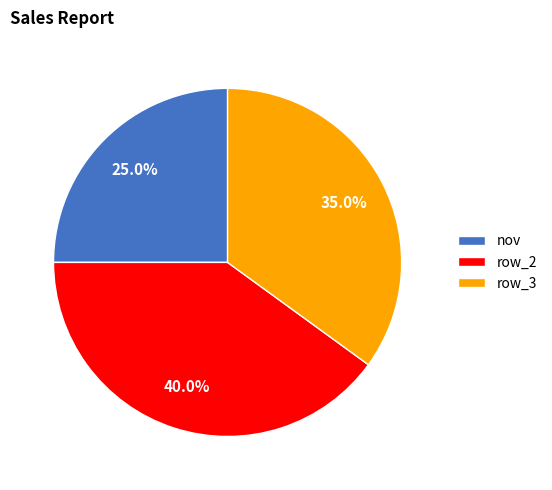

What percentage do row_3 and nov together represent?

60.0%